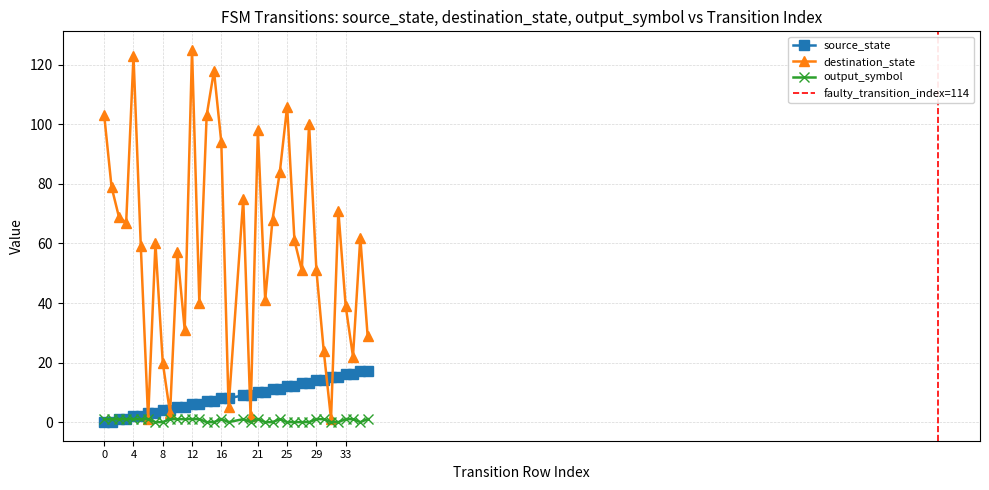

At how many categories does at least one series exceed 78?

11